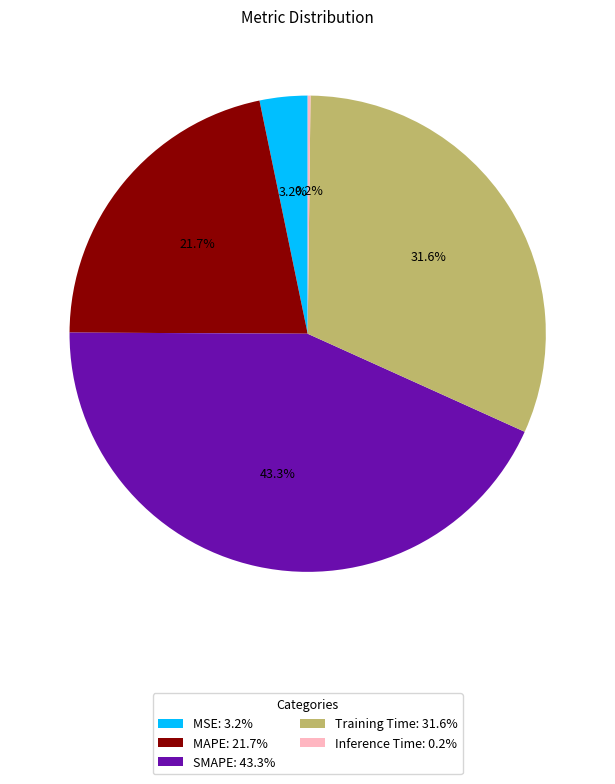

Do MSE: 3.2% and SMAPE: 43.3% together represent more than half of the pie?

No